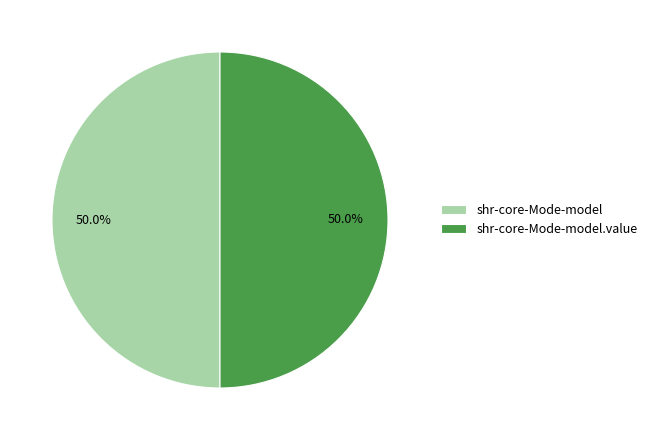

What is the ratio of the value at shr-core-Mode-model to the value at shr-core-Mode-model.value?

1.0